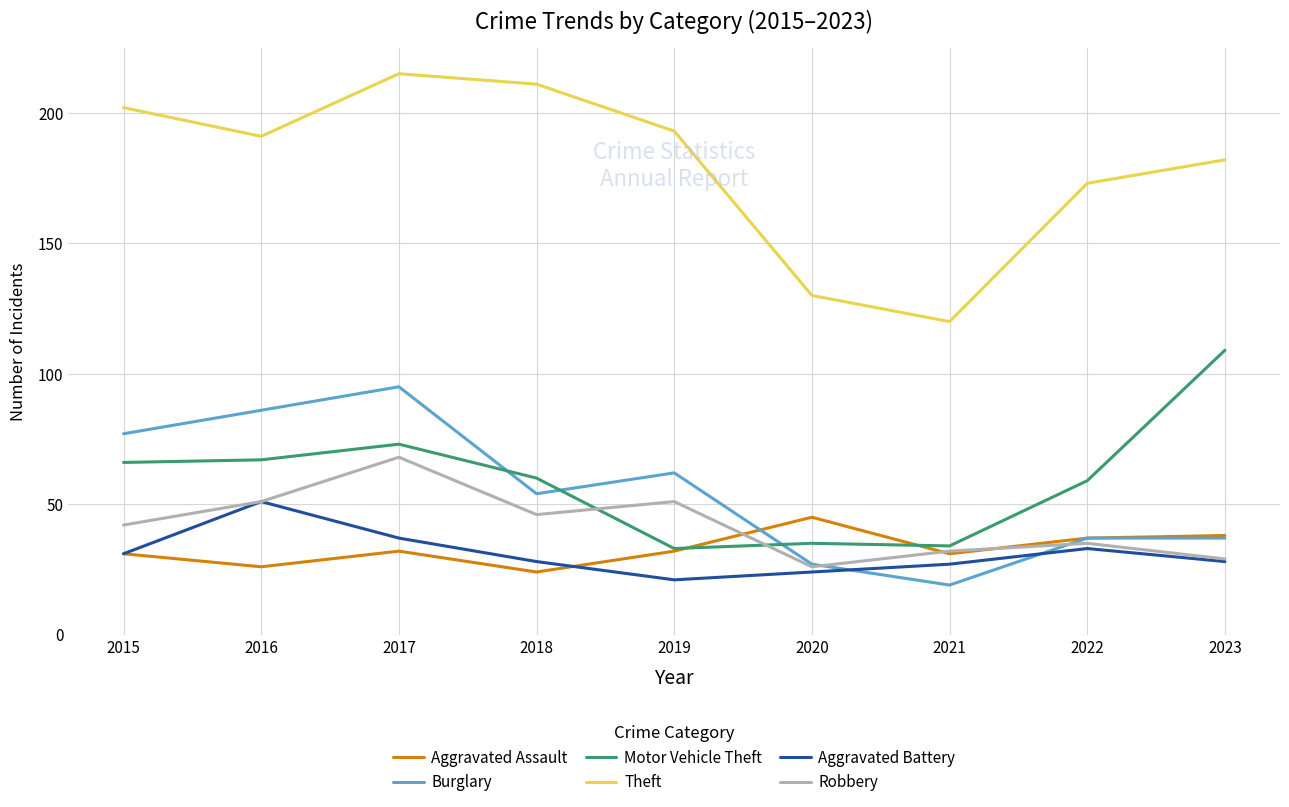

True or false: Theft and Burglary intersect in this chart.

False